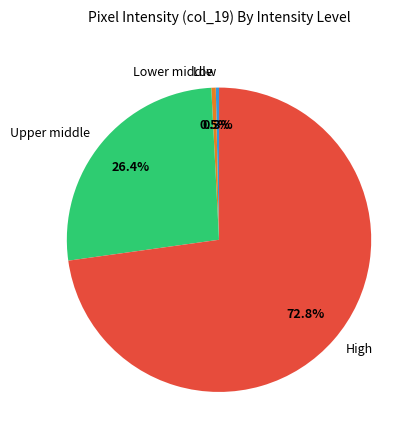

How much of the chart is everything except Lower middle?

99.5%